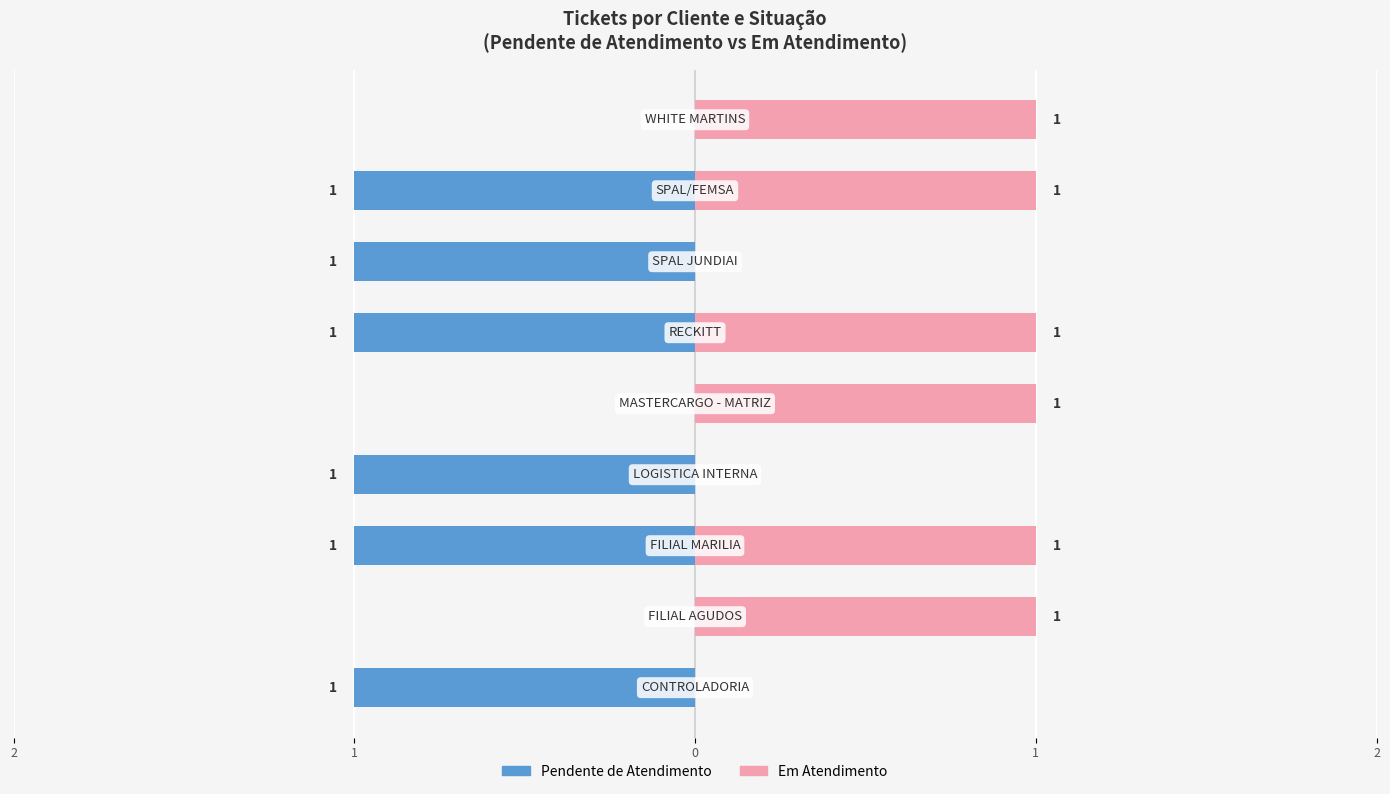

Is it true that Em Atendimento equals 0 at 5?

False